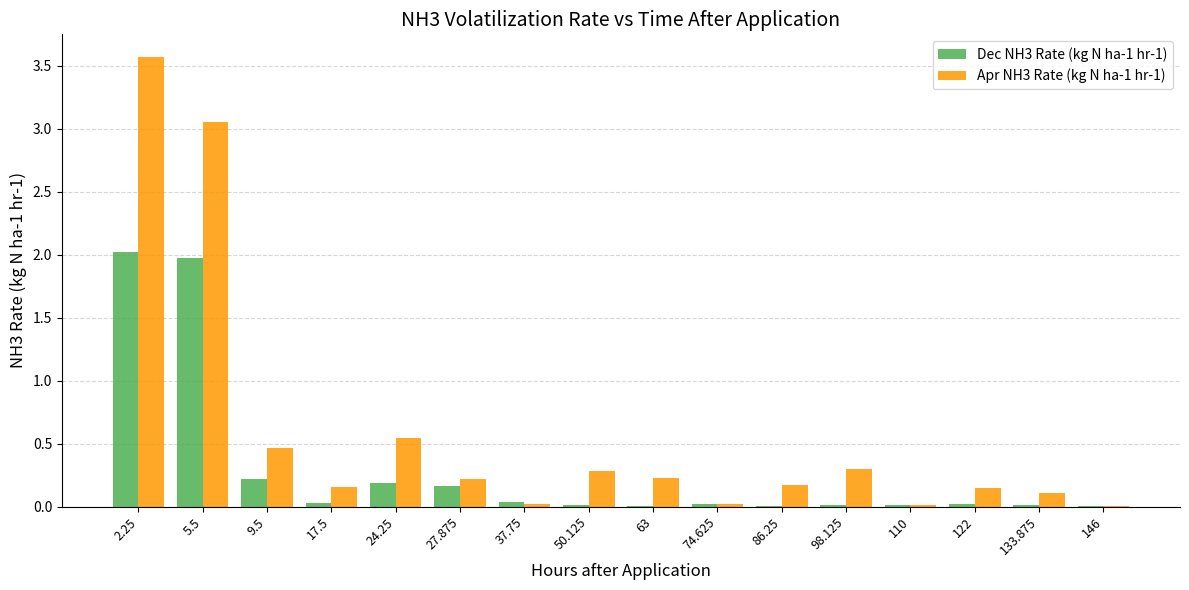

Where is Apr NH3 Rate (kg N ha-1 hr-1) nearest to the value 1?

24.25